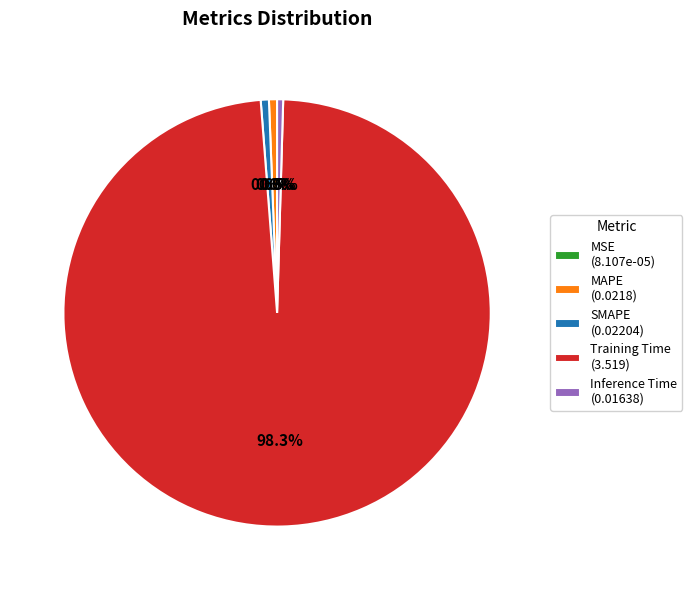

Do Training Time and SMAPE together represent more than half of the pie?

Yes